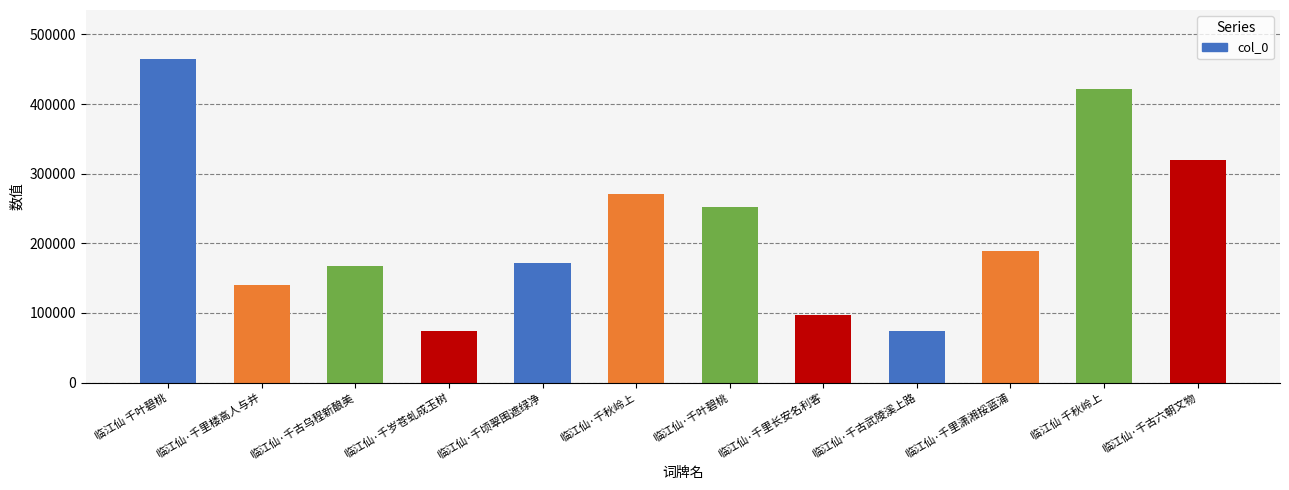

What is the greatest value displayed?

465267